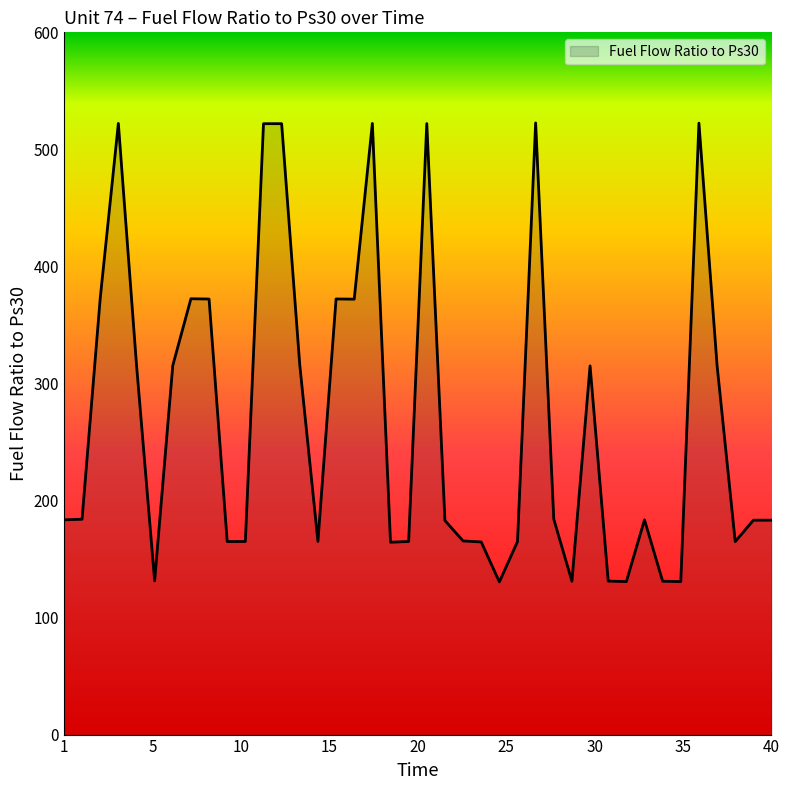

What is the difference between the maximum and minimum values?

392.2